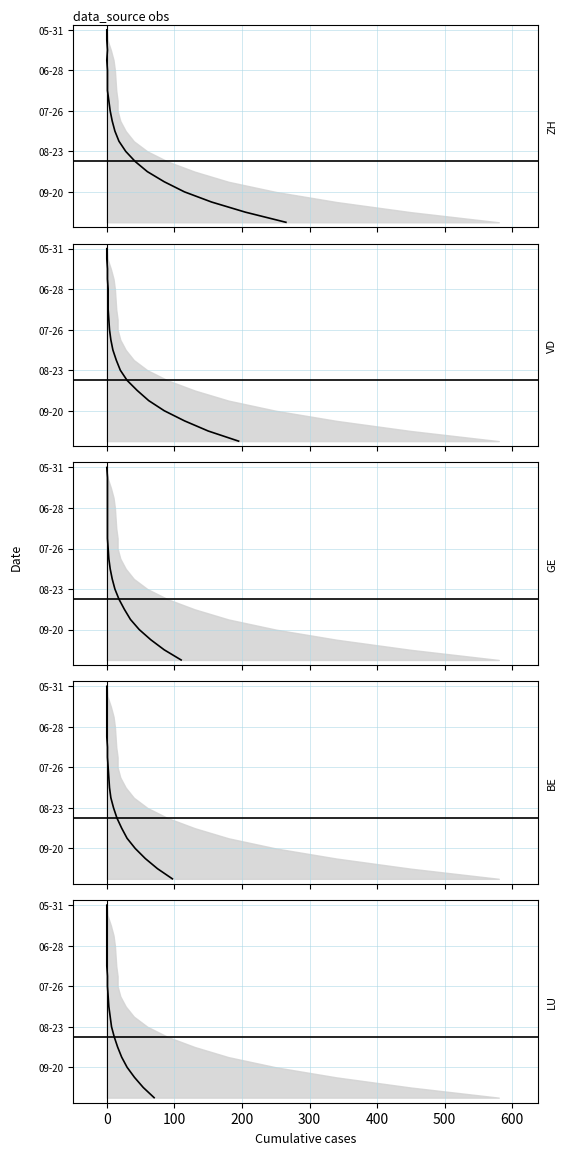

What is the value of the ZH line point at the 8th from the left?

7